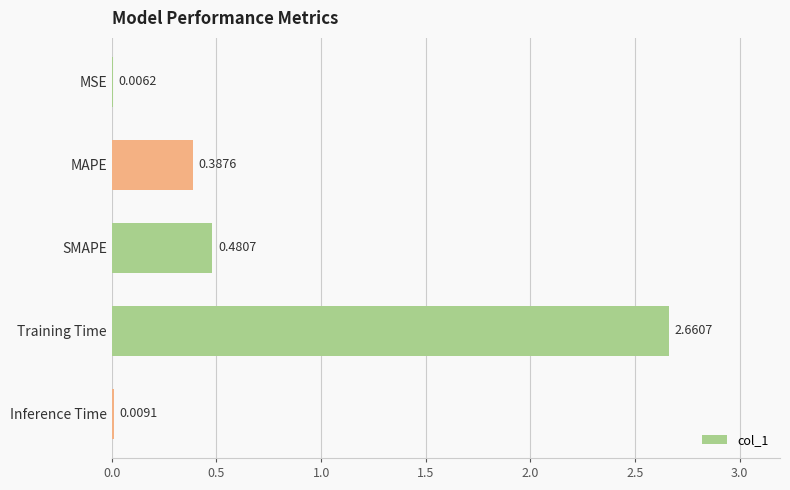

What is the sum of all values?

3.5